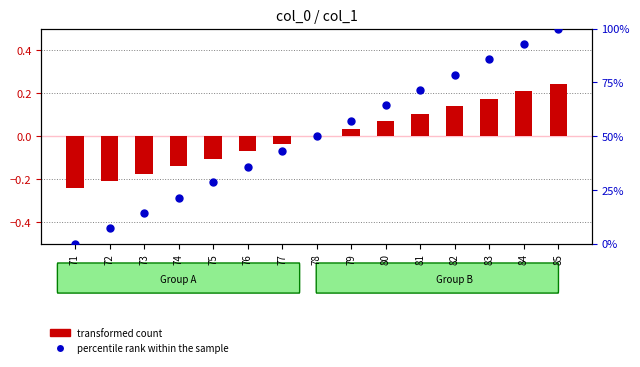

Which series contains the highest Y value?

percentile rank within the sample